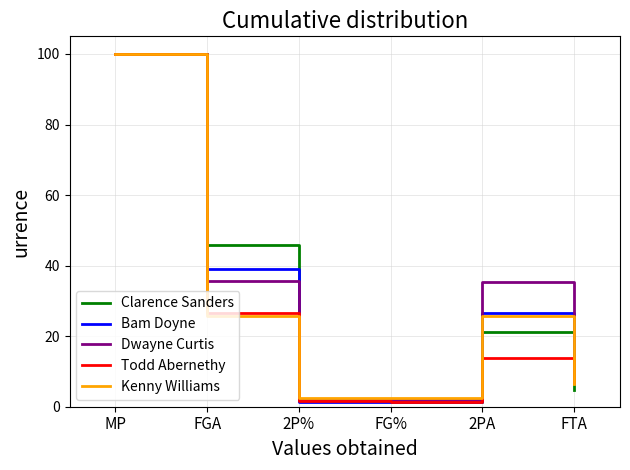

At which category is the sum across all series the highest?

MP